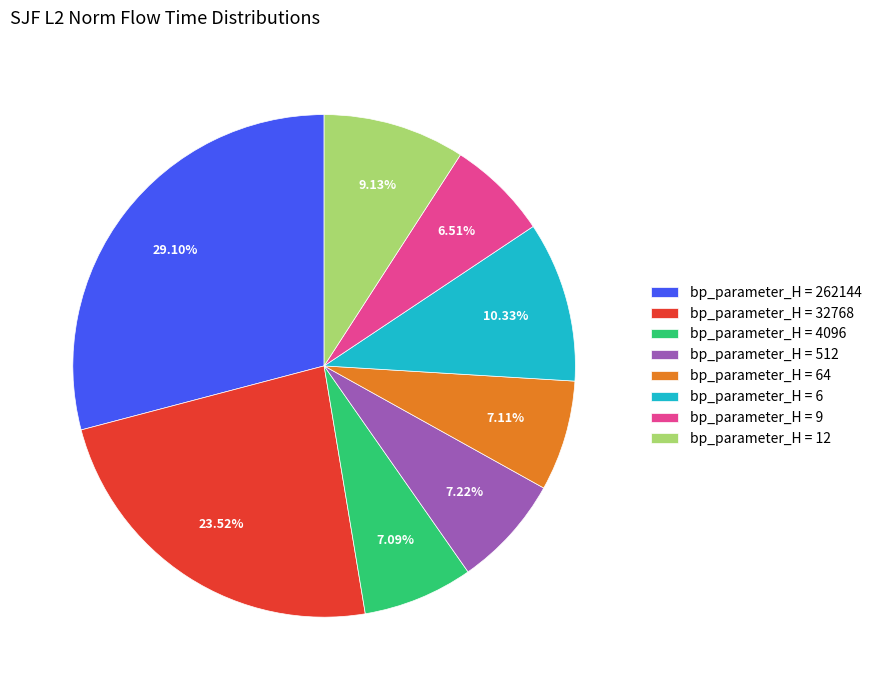

Which has a higher value, bp_parameter_H = 4096 or bp_parameter_H = 262144?

bp_parameter_H = 262144